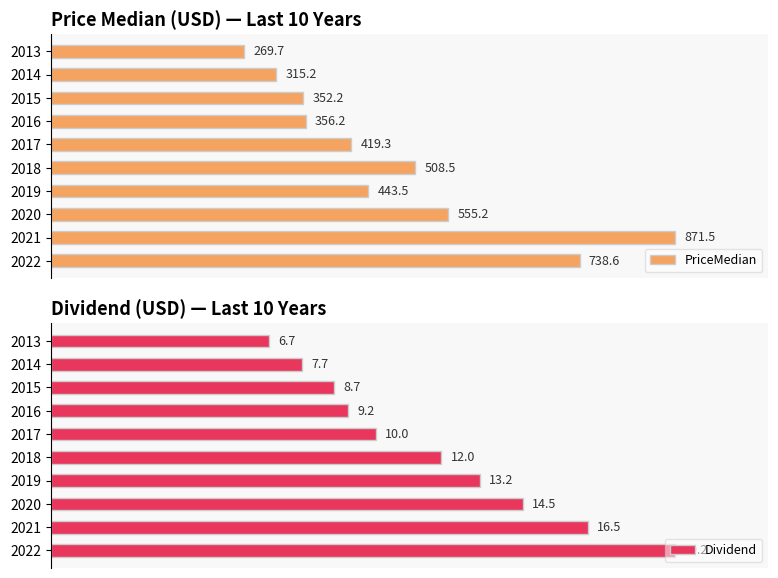

What is the difference between the highest and lowest values at 2021?

14.0